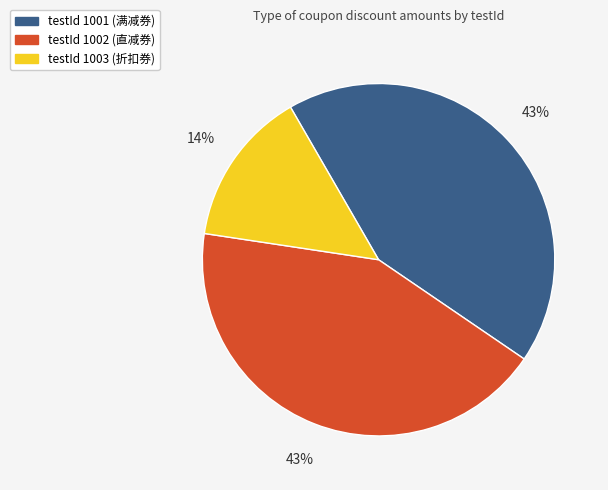

Is there a majority slice in this chart?

No